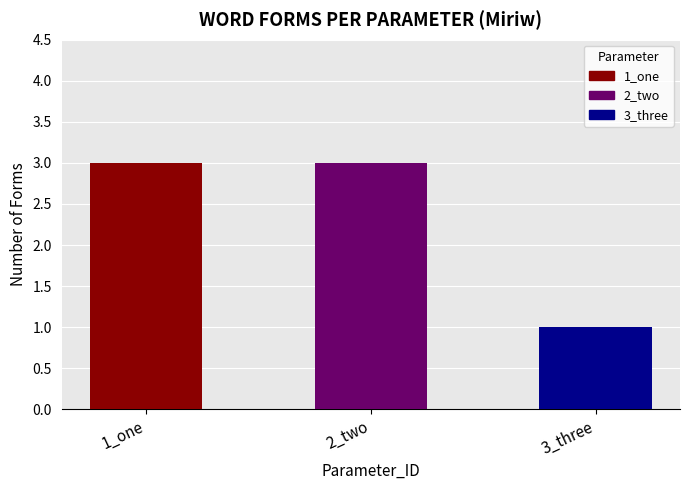

True or false: the data shows 1 at 3_three.

True